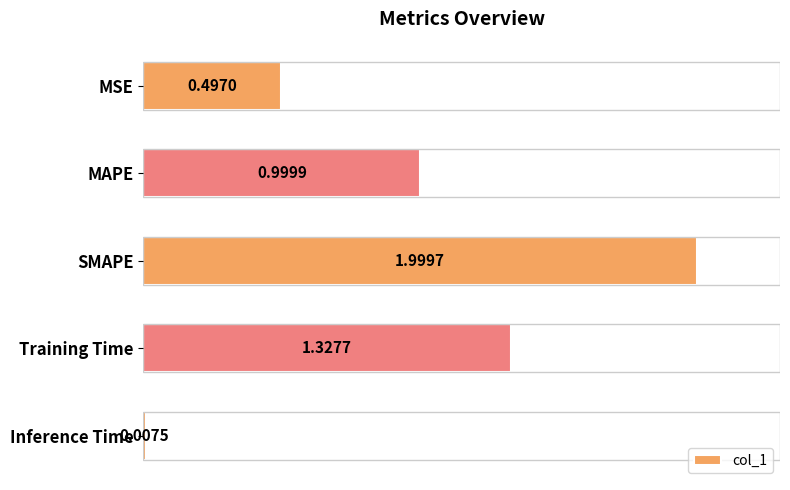

What is the average value?

1.0